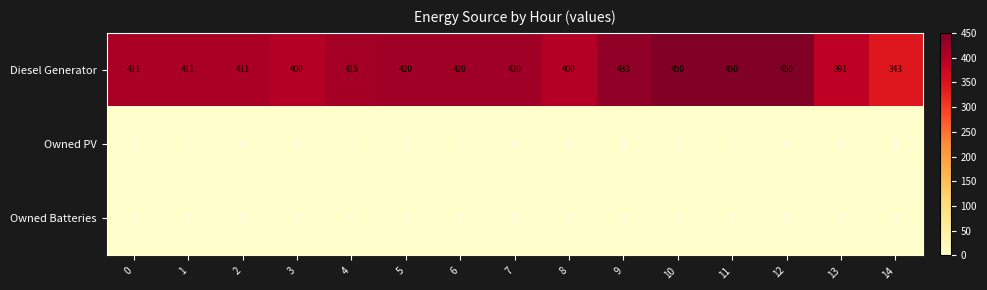

True or false: Diesel Generator has a value of 343 at 14.

True